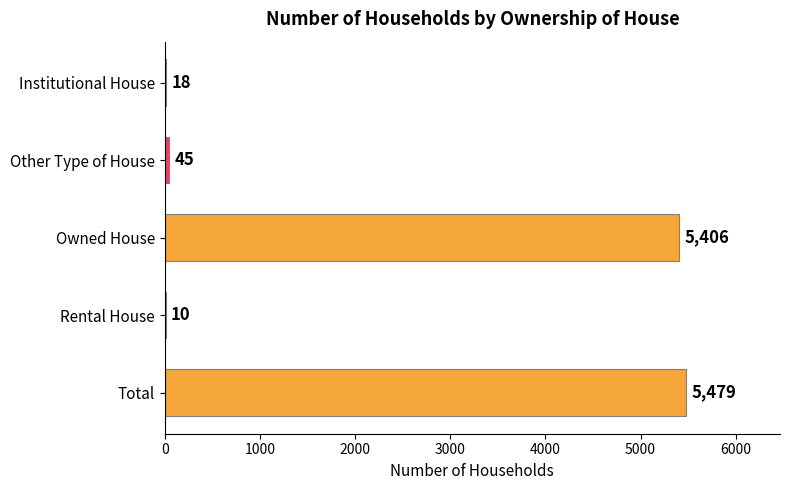

What is the sum of all values?

10958